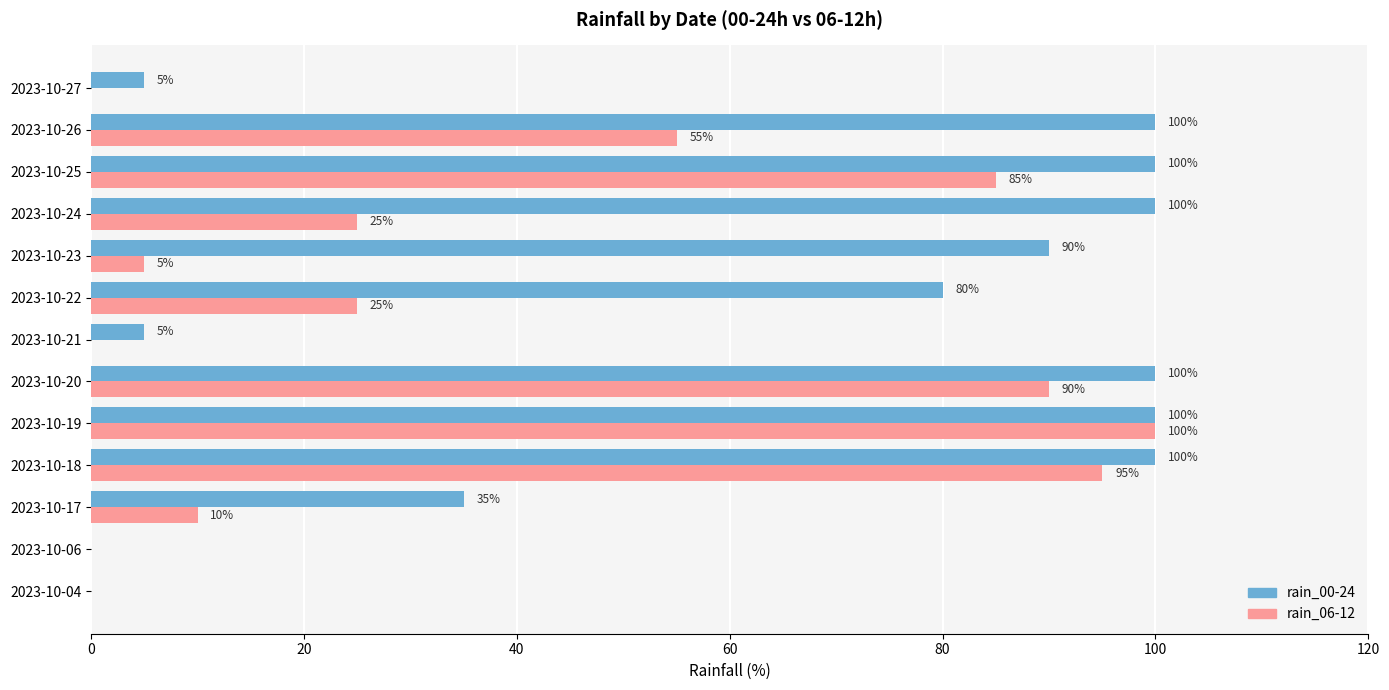

Which series changed the most between 2023-10-22 and 2023-10-27?

rain_00-24